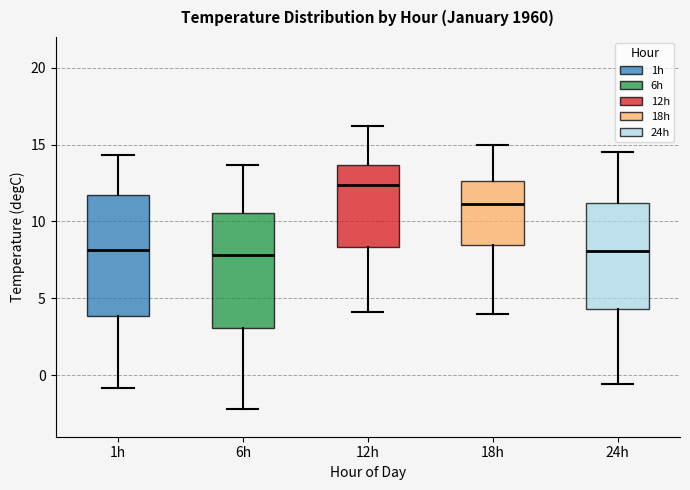

Reading left to right, transcribe this box plot: for each box, give where its median line is, the range the box spans, and where its two whiskers end, as read against the y-axis. The values are not printed on the chart, so give them approximately, as read against the axis.

1h: median 8.0, box 4.0 to 11.5, whiskers -1.0 to 14.5
6h: median 8.0, box 3.0 to 10.5, whiskers -2.0 to 13.5
12h: median 12.5, box 8.5 to 13.5, whiskers 4.0 to 16.0
18h: median 11.0, box 8.5 to 12.5, whiskers 4.0 to 15.0
24h: median 8.0, box 4.5 to 11.0, whiskers -0.5 to 14.5